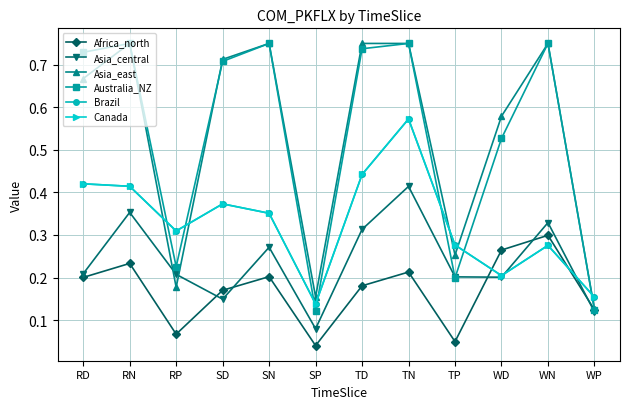

Is this an area chart (filled region under the line)?

No